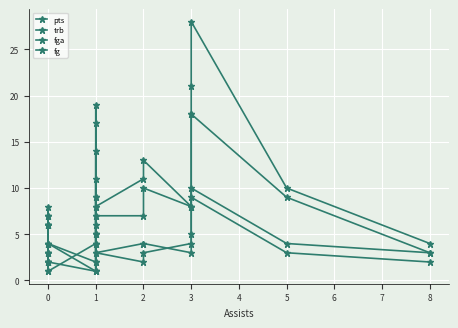

The trb series shows 1 at 0. True or false?

False